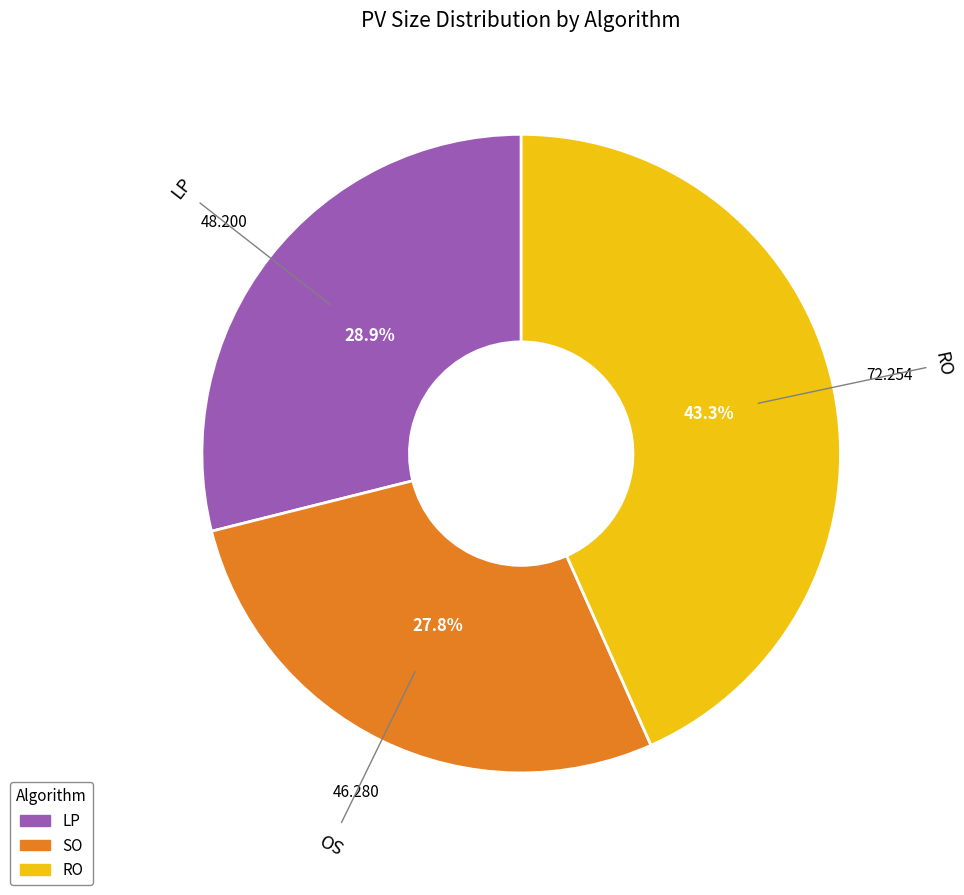

Rank the categories by value from lowest to highest.

SO, LP, RO